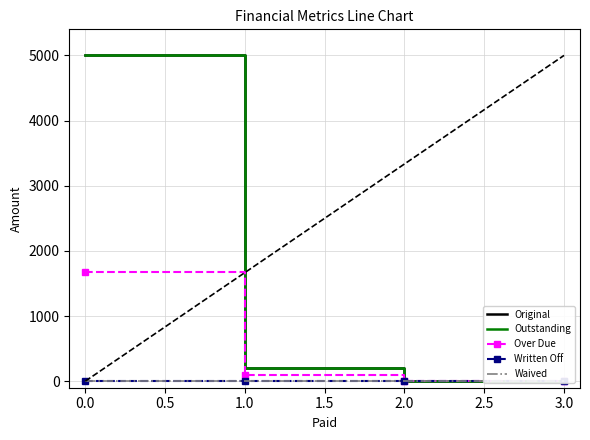

What is the approximate value of Over Due at 0.0?

1678.5